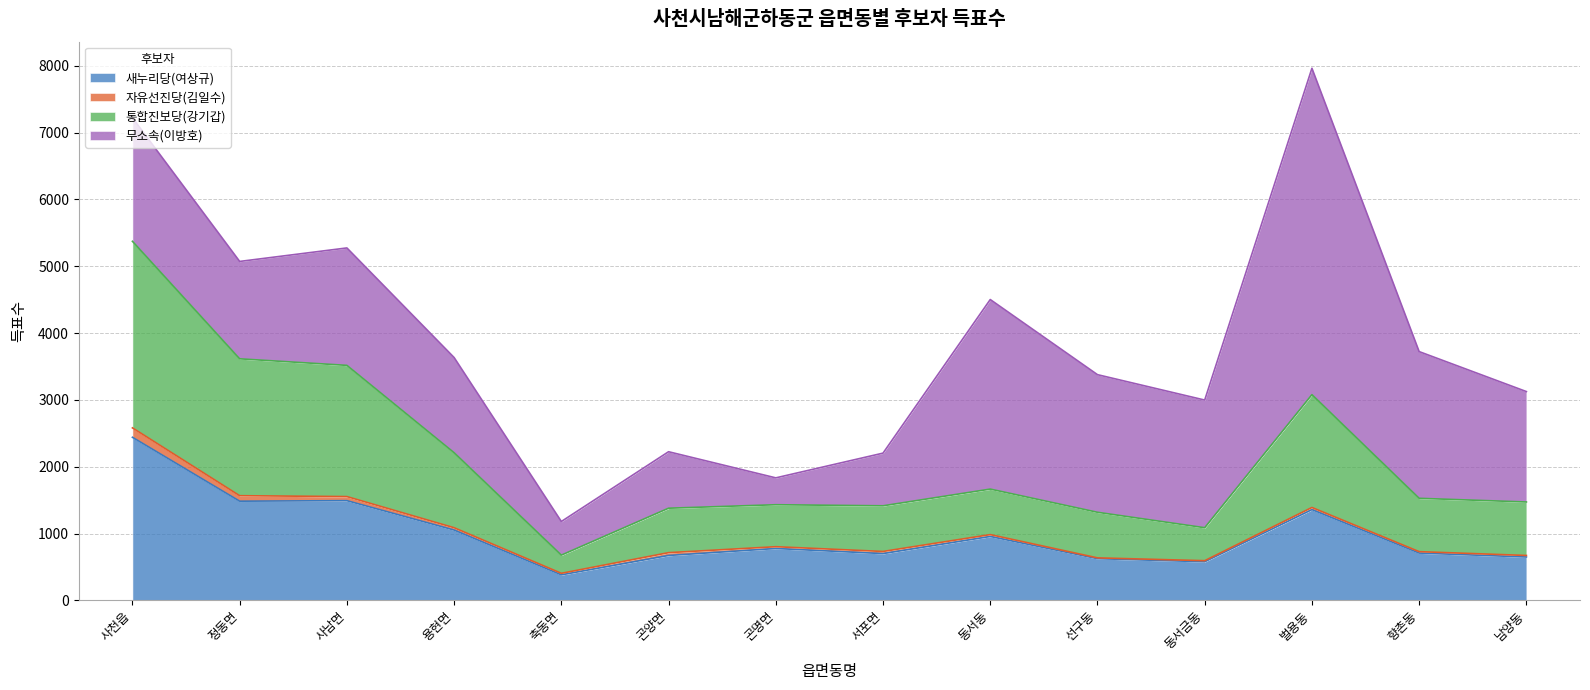

What is the lowest value of the 새누리당(여상규) series?

383